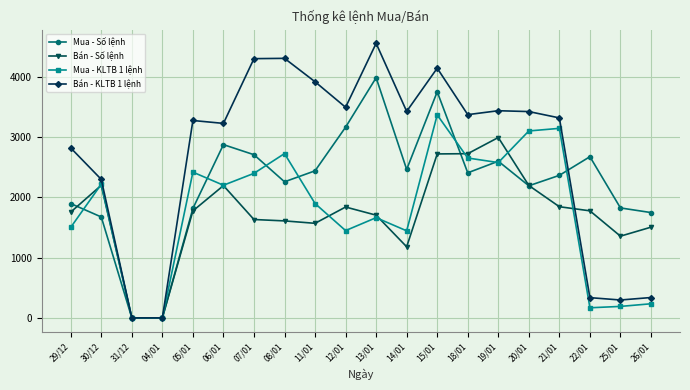

True or false: Mua - KLTB 1 lệnh has more than 1 points higher than both neighbors.

True